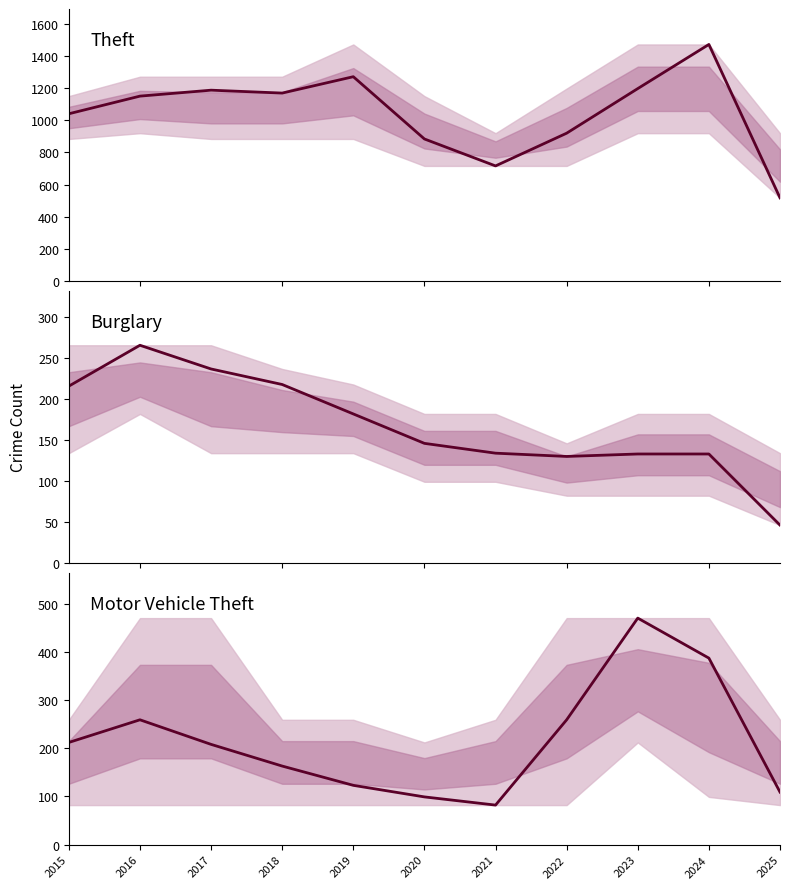

Which series changed the most between 2022 and 2024?

Theft